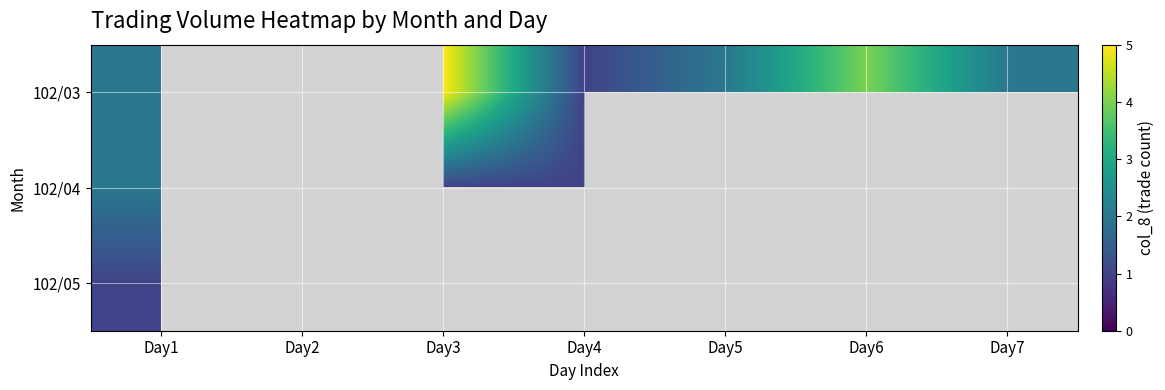

List the series in order of their overall mean, highest first.

102/03, 102/04, 102/05